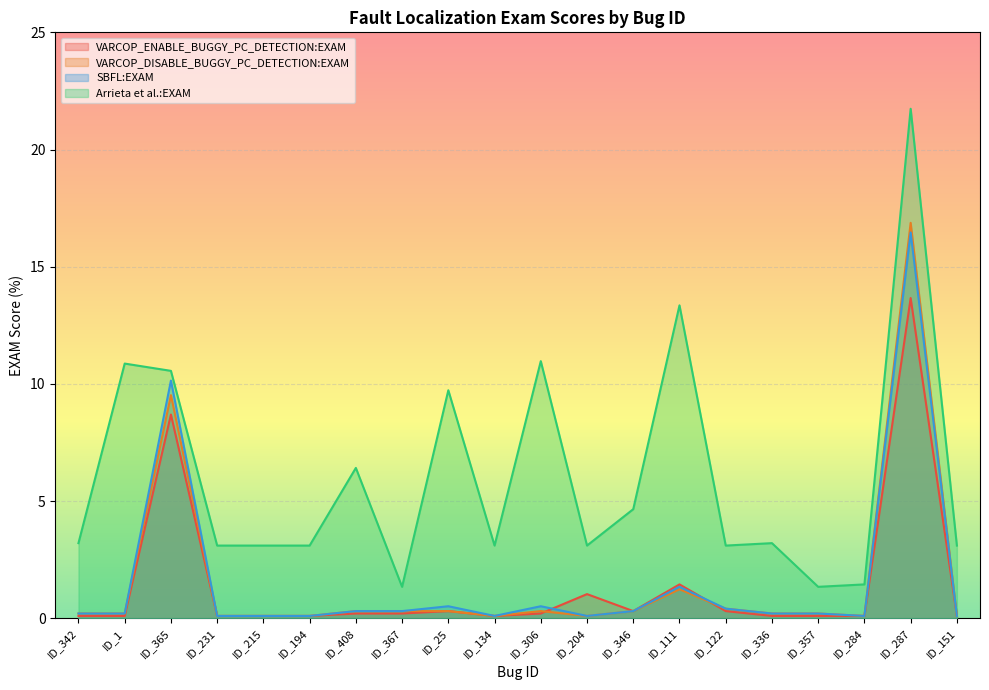

What is the approximate value of VARCOP_ENABLE_BUGGY_PC_DETECTION:EXAM at ID_306?

0.2